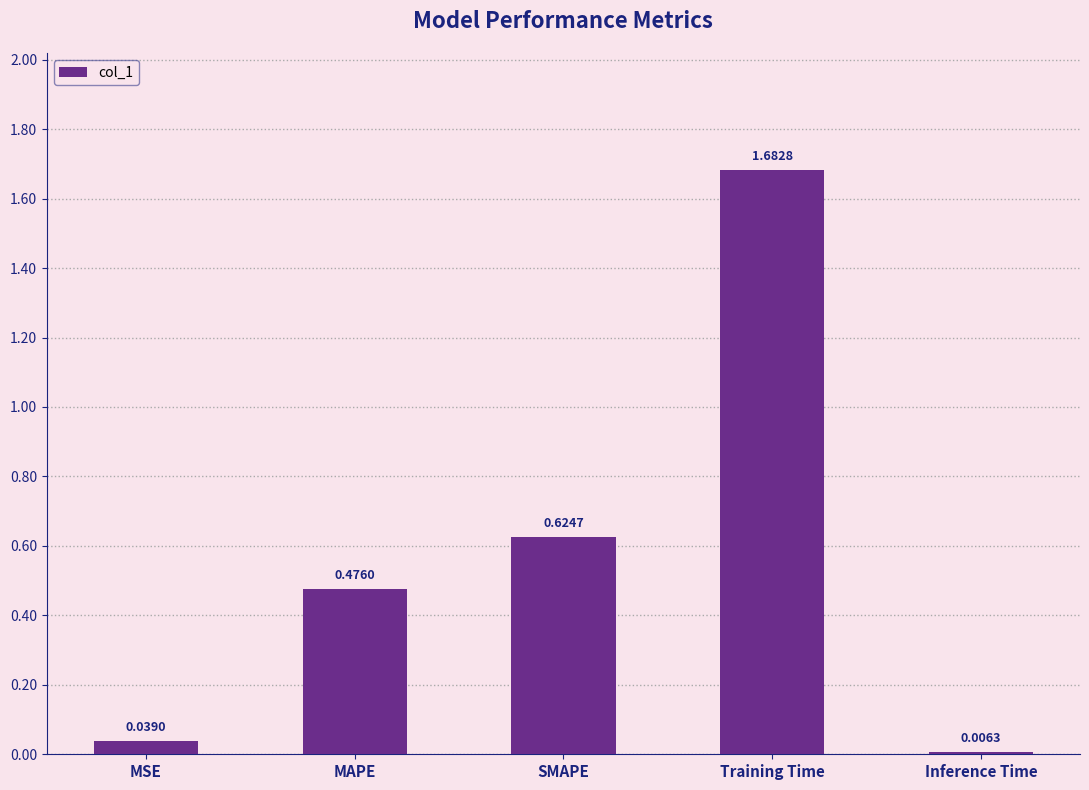

Rank the categories by value from lowest to highest.

Inference Time, MSE, MAPE, SMAPE, Training Time